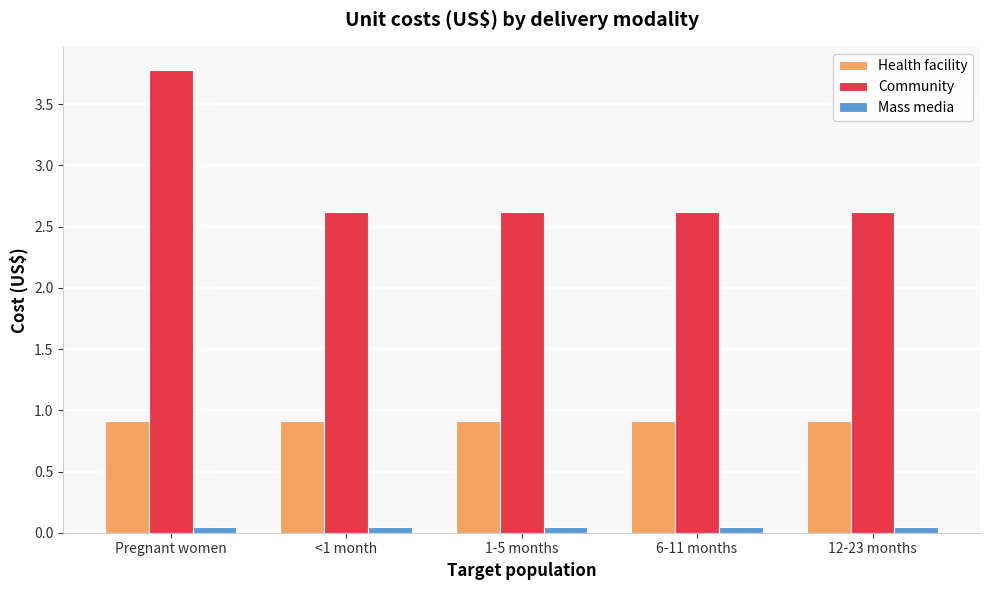

At 12-23 months, list the series in order from largest to smallest.

Community, Health facility, Mass media